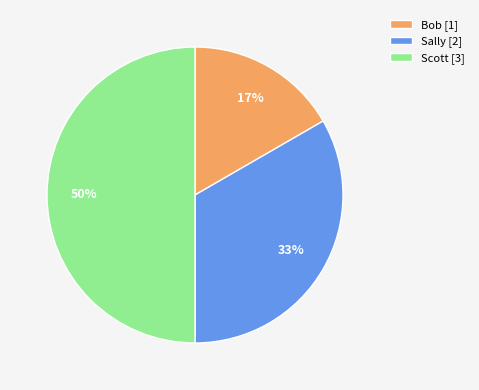

To the nearest percent, what is the difference between the Scott and Sally slice percentages?

17%